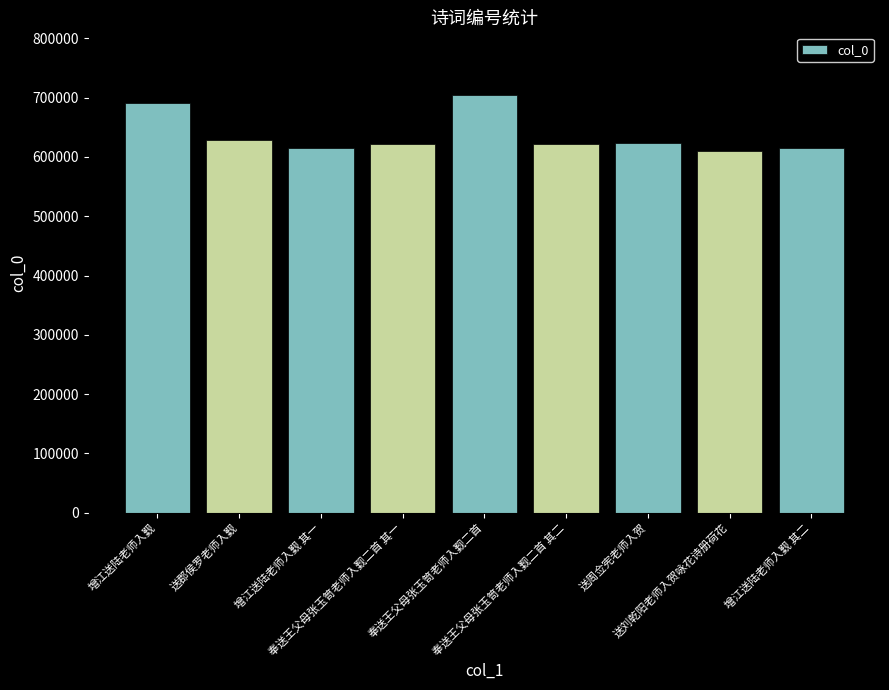

The chart shows a value of 411658 at 送刘乾阳老师入贺咏花诗册荷花. True or false?

False